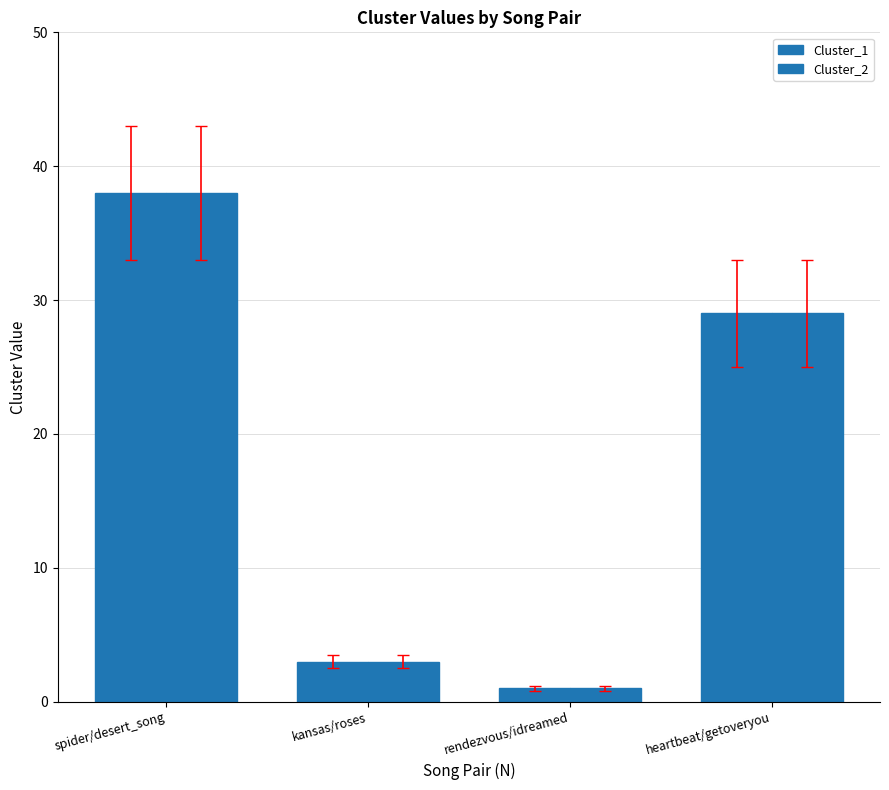

What is the average value of the Cluster_2 series?

18